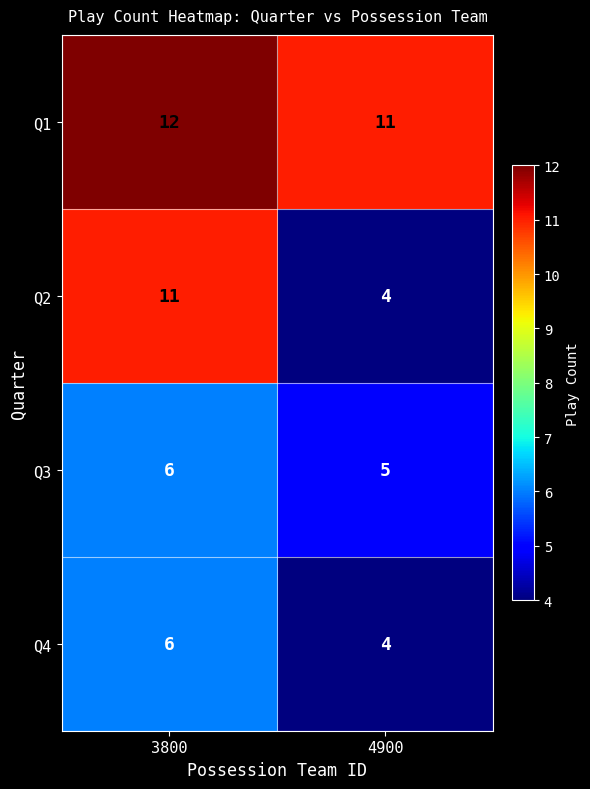

Reading left to right, extract all data points from this chart.

Q1: 12	11
Q2: 11	4
Q3: 6	5
Q4: 6	4